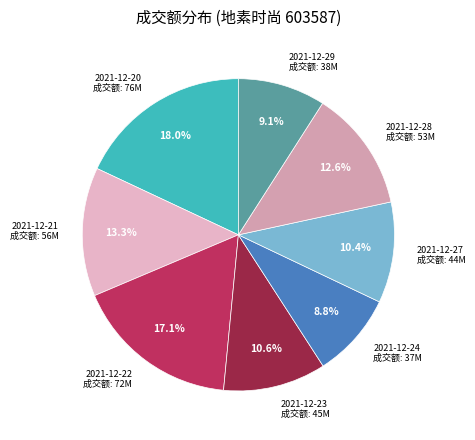

How many slices are in this pie chart?

8